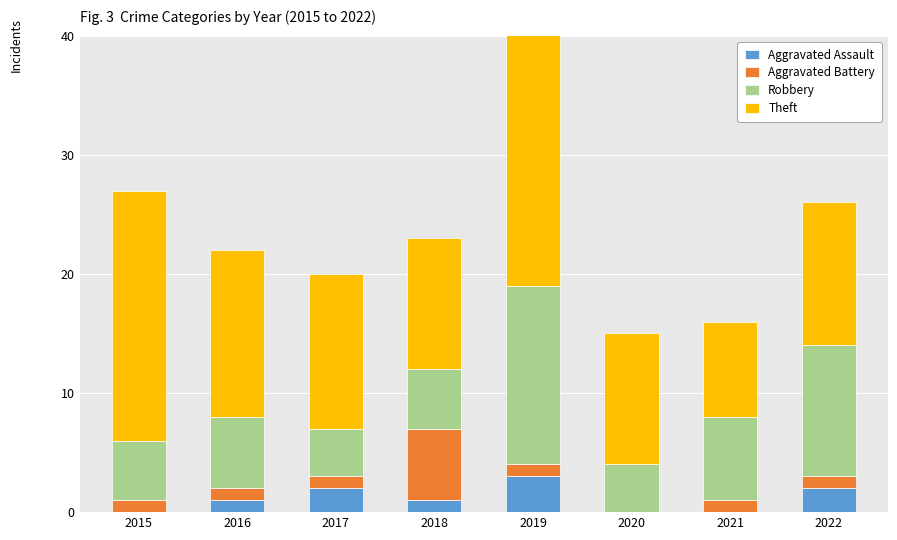

List the labels in order of Robbery value, smallest first.

2017, 2020, 2015, 2018, 2016, 2021, 2022, 2019